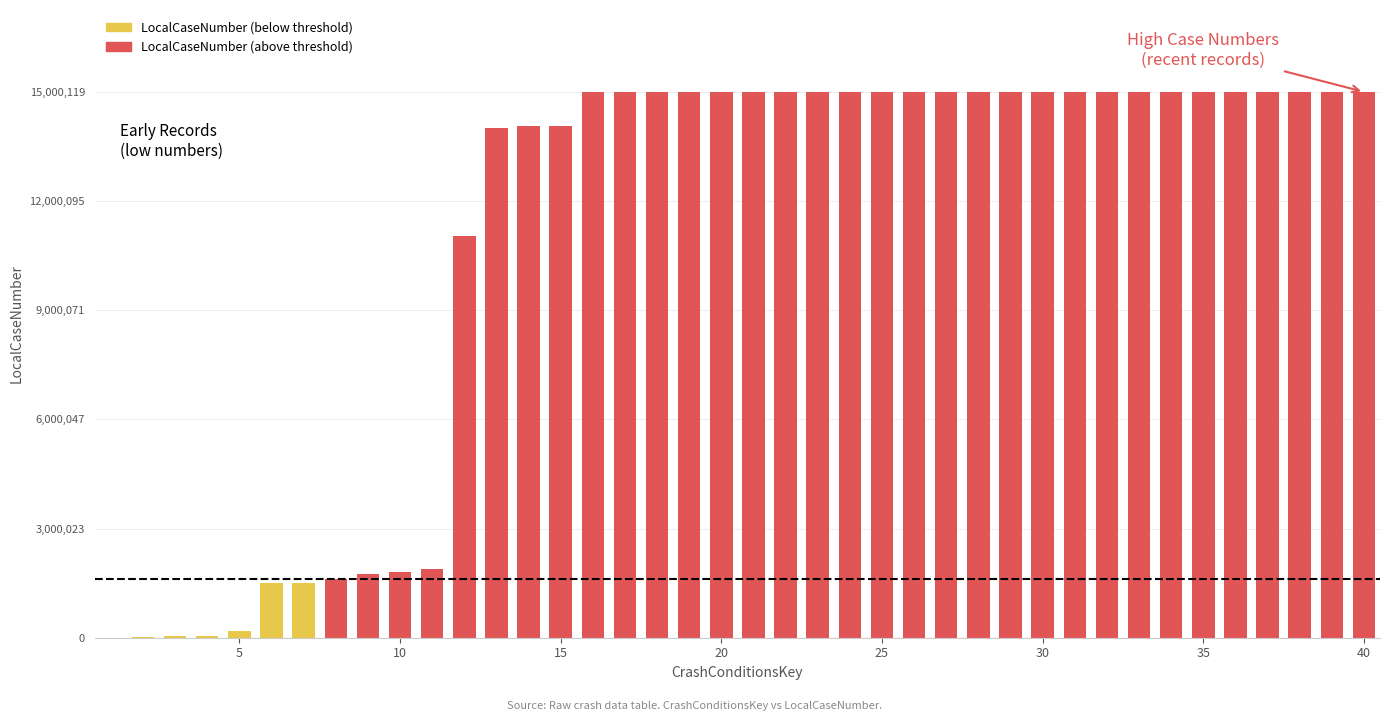

Are the bars grouped side by side (vs. stacked)?

No